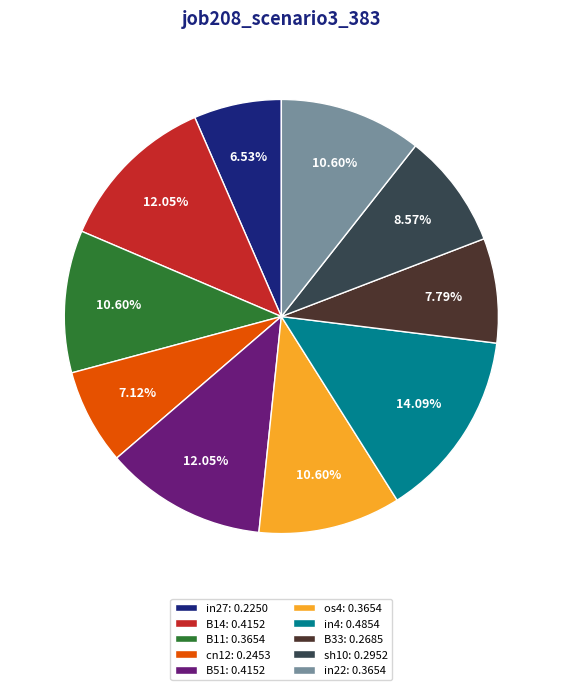

To the nearest percent, what is the average slice percentage?

10%